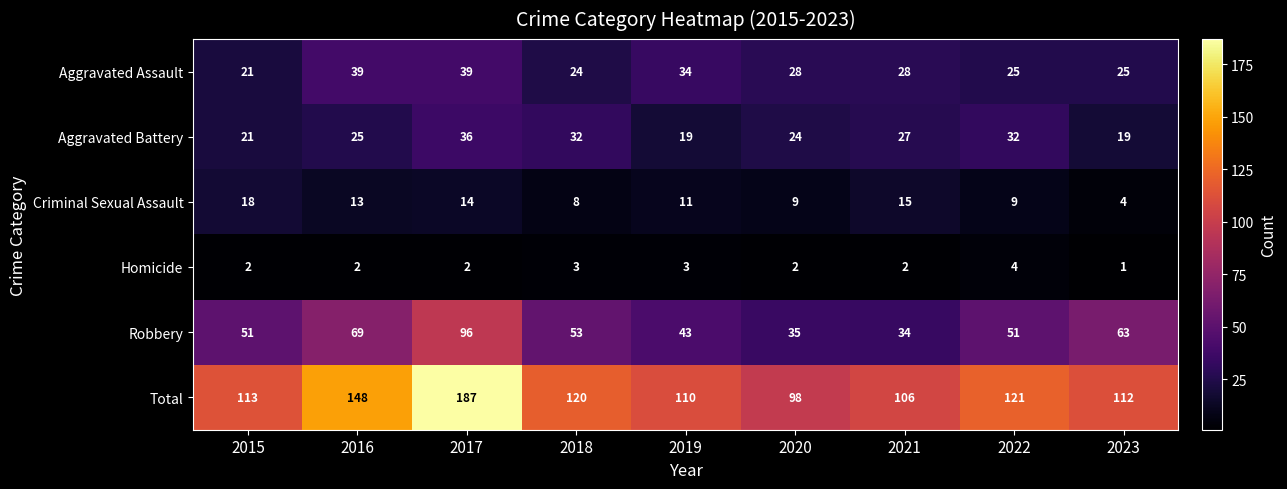

At which category does the chart reach its minimum across all series?

2023